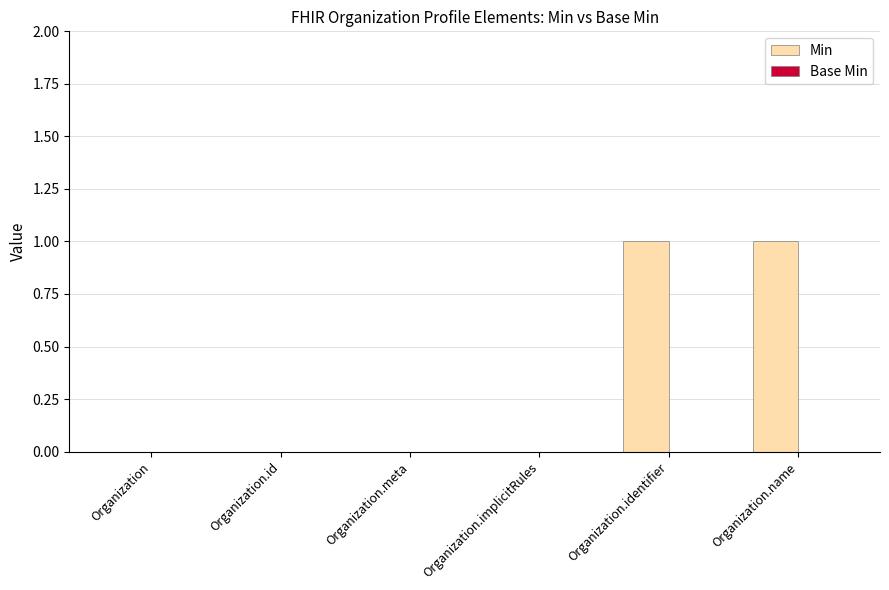

What is the change in value from Organization.meta to Organization.identifier?

+1